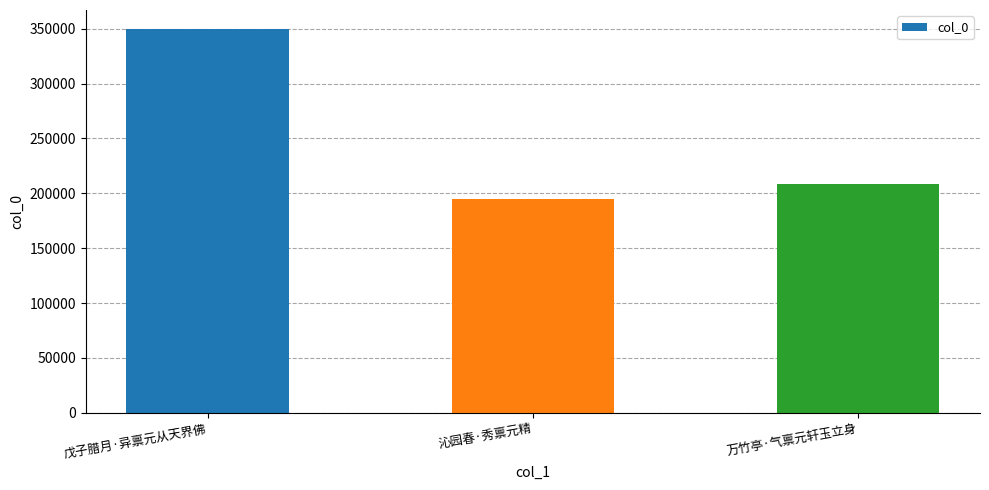

What is the label of the 2nd bar from the right?

沁园春·秀禀元精